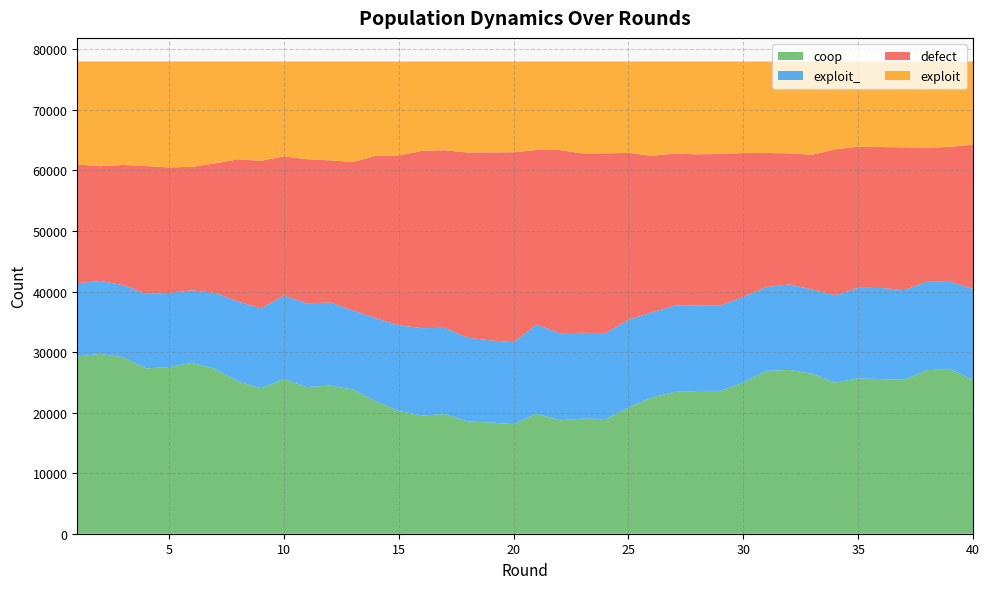

Reading left to right, transcribe all the data shown in this chart.

coop: 29255	29707	29146	27312	27535	28226	27217	25162	24010	25538	24226	24469	23828	21866	20286	19519	19769	18542	18368	18089	19830	18737	19013	18945	20826	22494	23425	23575	23602	24960	26891	27058	26435	24956	25664	25529	25438	27002	27212	25399
exploit_: 12113	12037	11921	12313	12240	11983	12553	13198	13202	13815	13823	13731	13060	13727	14144	14440	14236	13846	13564	13534	14719	14383	14175	14180	14502	14057	14240	14171	14073	14155	13858	14129	13908	14431	14942	15064	14796	14619	14407	15051
defect: 19631	18968	19844	21109	20726	20393	21404	23488	24390	22981	23809	23474	24510	26824	28048	29272	29342	30576	31047	31390	28838	30261	29628	29702	27575	25873	25120	24925	25057	23764	22132	21638	22256	24105	23312	23276	23587	22129	22279	23822
exploit: 17001	17288	17089	17266	17499	17398	16826	16152	16398	15666	16142	16326	16602	15583	15522	14769	14653	15036	15021	14987	14613	14619	15184	15173	15097	15576	15215	15329	15268	15121	15119	15175	15401	14508	14082	14131	14179	14250	14102	13728